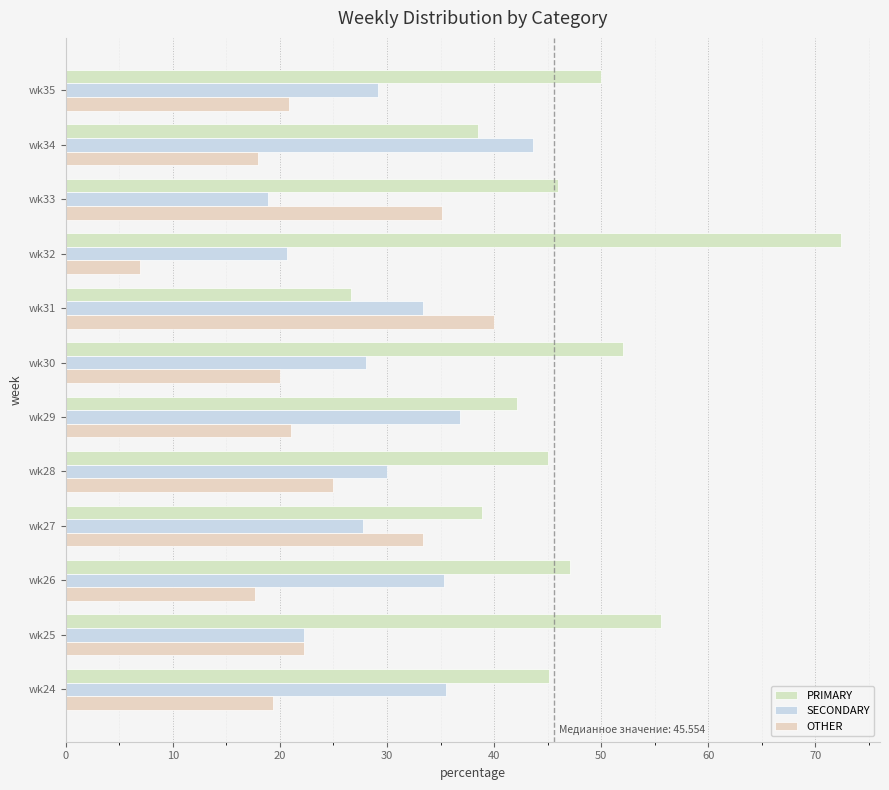

Count the number of categories in the chart.

12